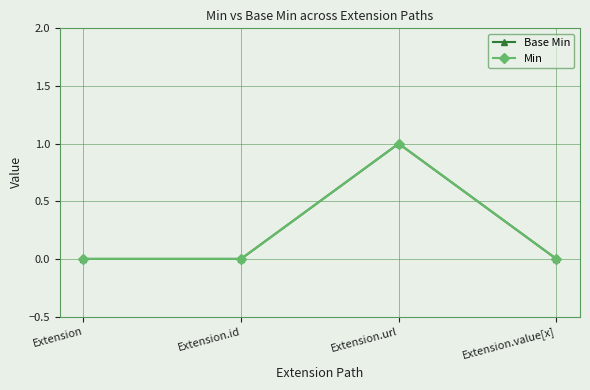

Which series has the largest total across all categories?

Base Min